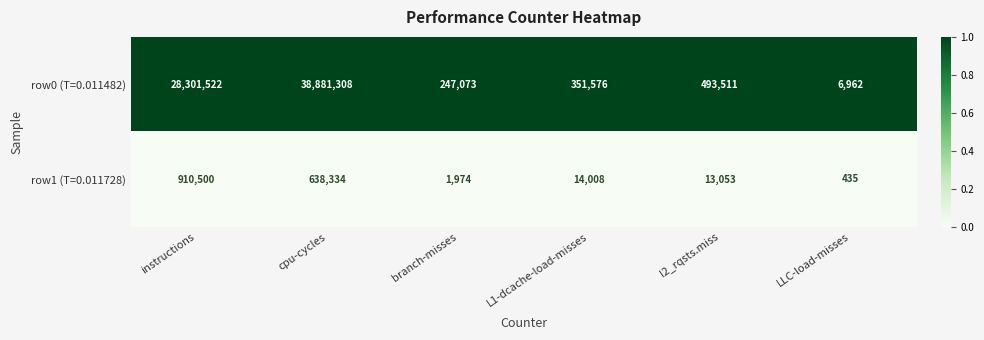

List the labels in order of row1 (T=0.011728) value, smallest first.

LLC-load-misses, branch-misses, l2_rqsts.miss, L1-dcache-load-misses, cpu-cycles, instructions